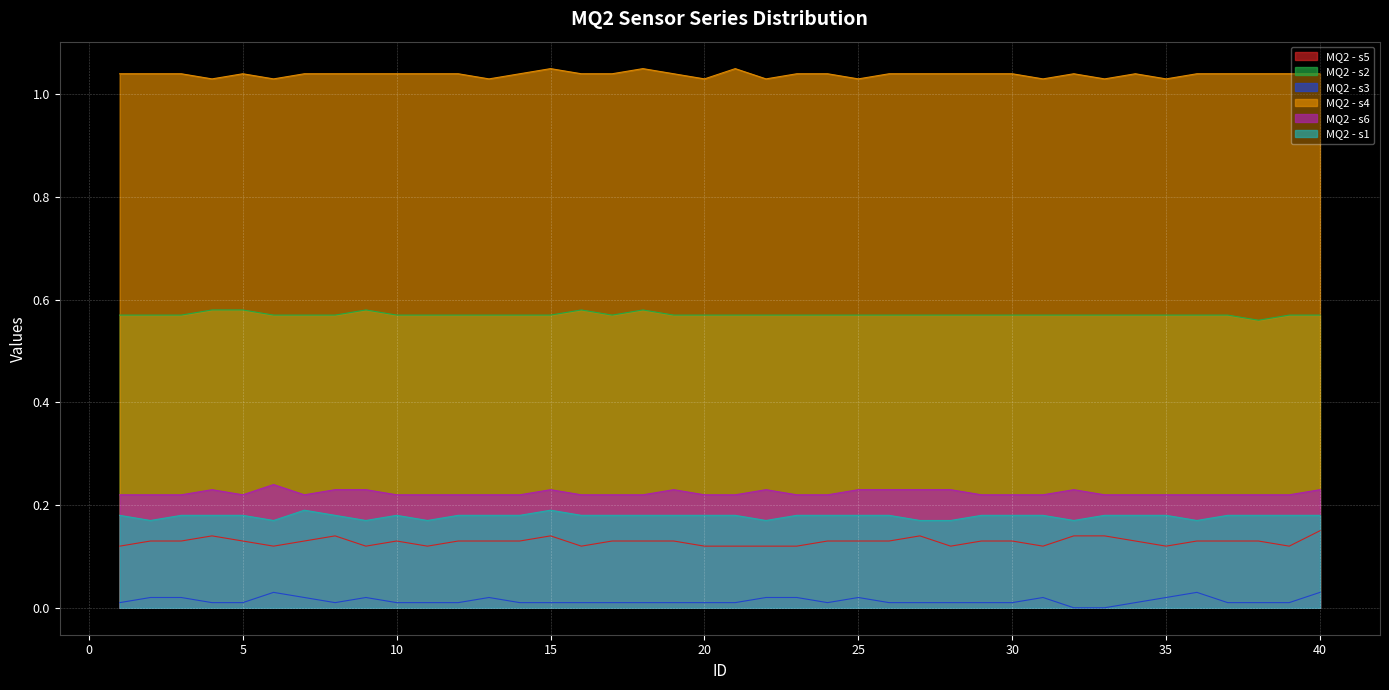

The value of MQ2 - s3 at 15 is 0.0. True or false?

False